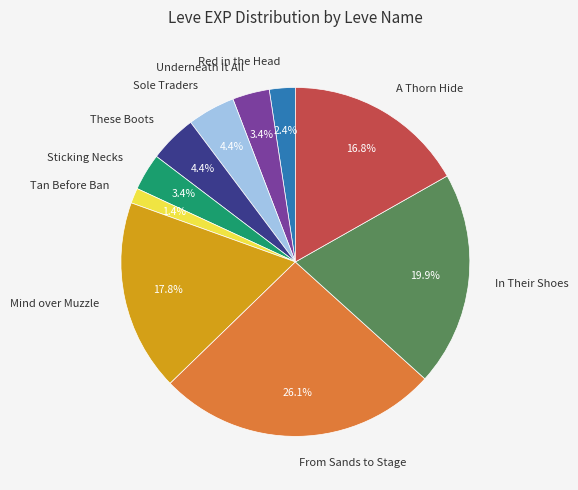

Do These Boots and From Sands to Stage together represent more than half of the pie?

No